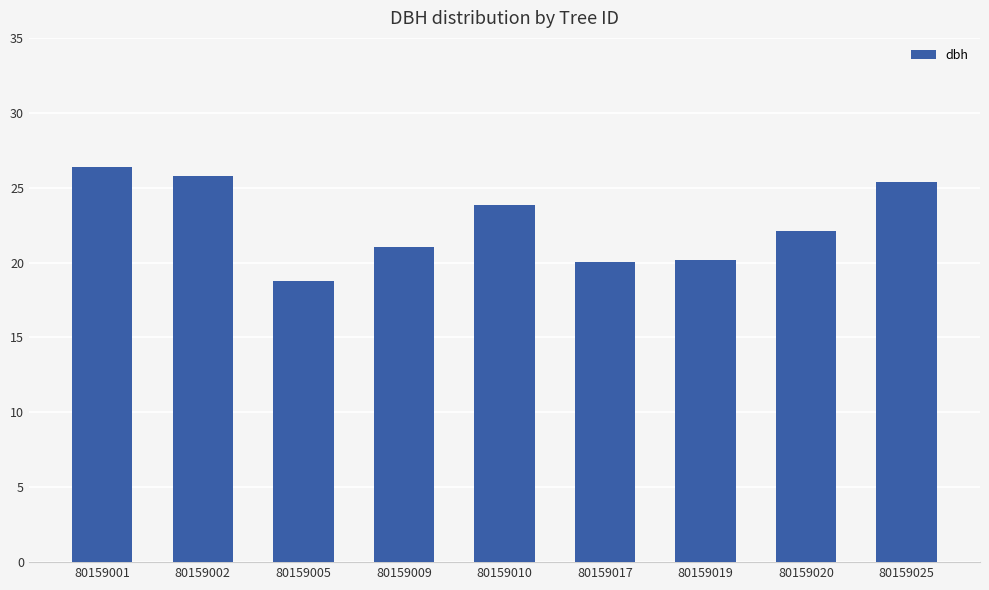

The chart shows a value of 43.7 at 80159002. True or false?

False